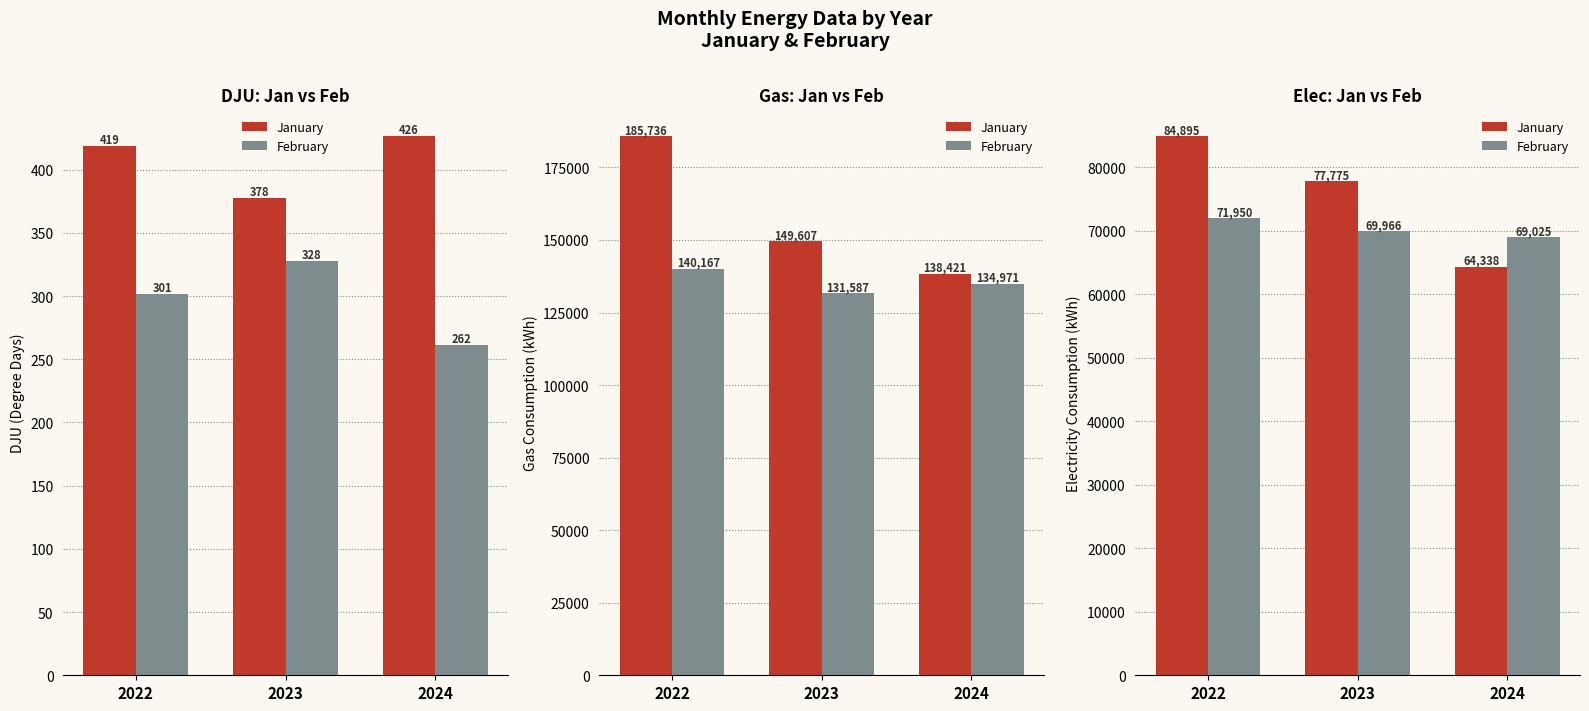

What is the spread (max minus min) of values at 2022?

12945